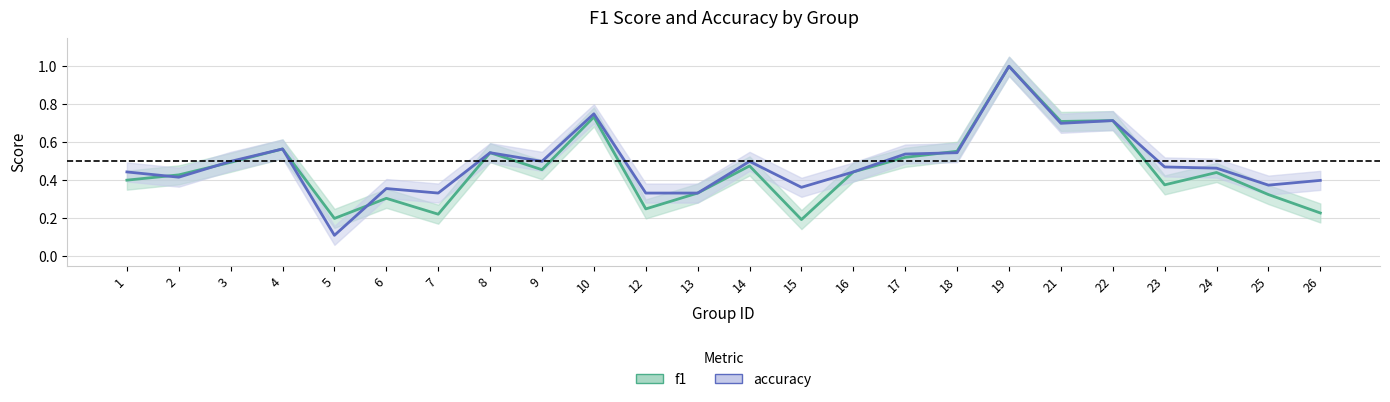

How many intersections are there between accuracy and f1?

4